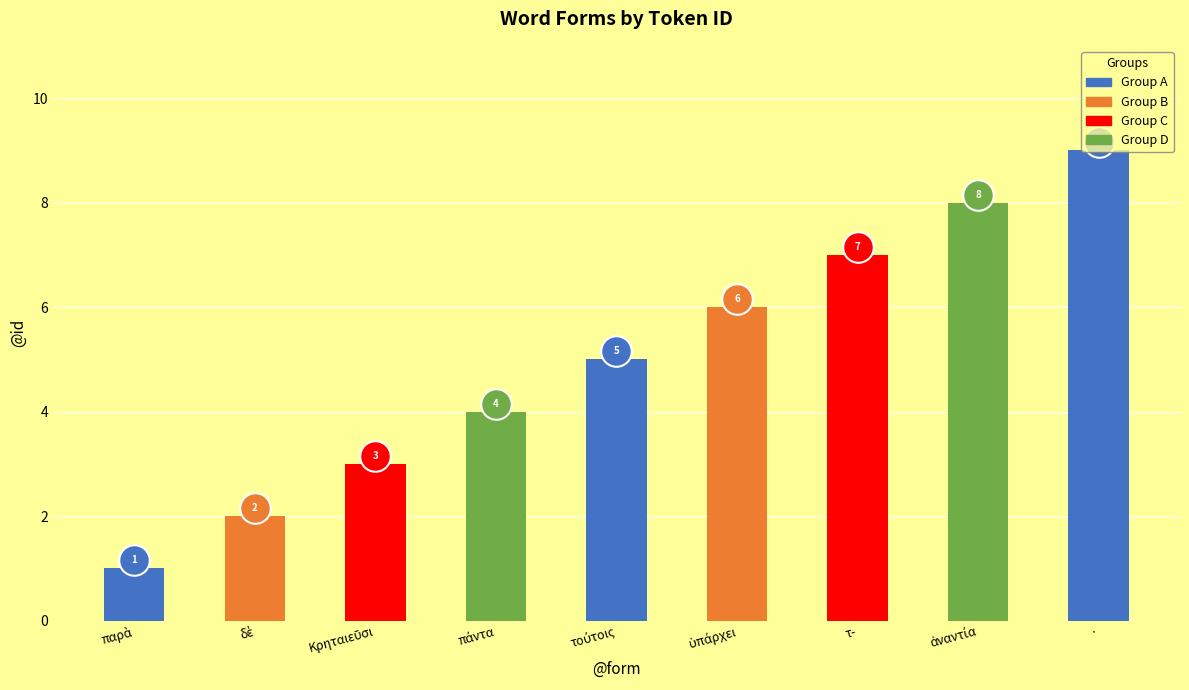

Reading right to left, what are all the values shown in this chart?

9	8	7	6	5	4	3	2	1